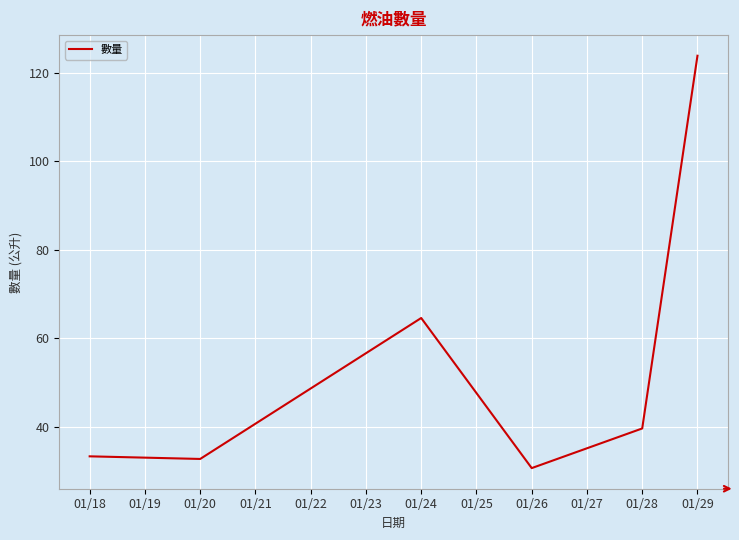

At which label does the data first exceed 39?

01/24